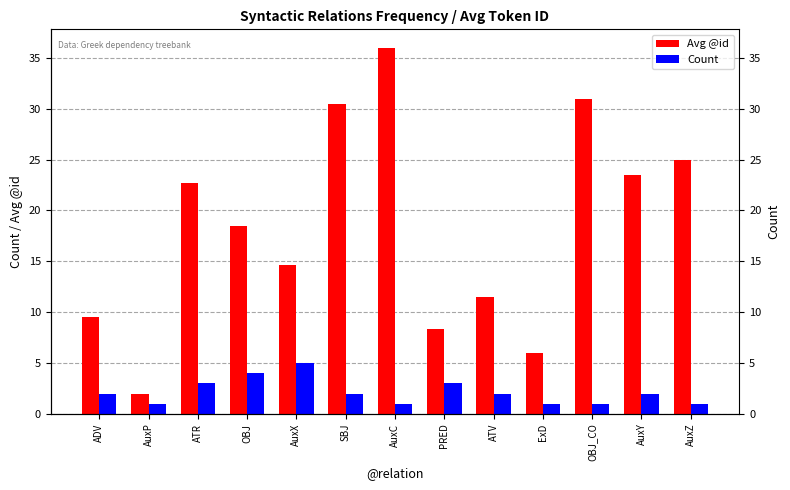

What is the label of the 3rd bar from the left?

ATR